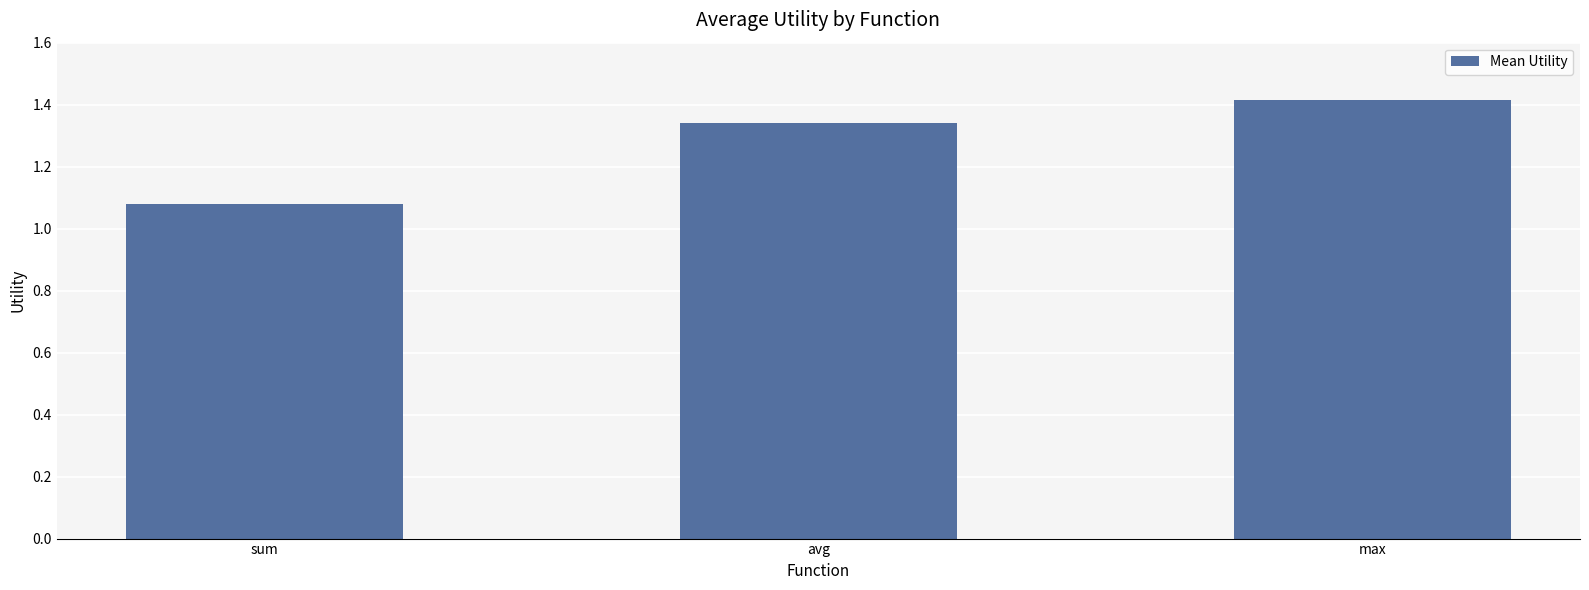

Is it true that the value at max is 2.2?

False